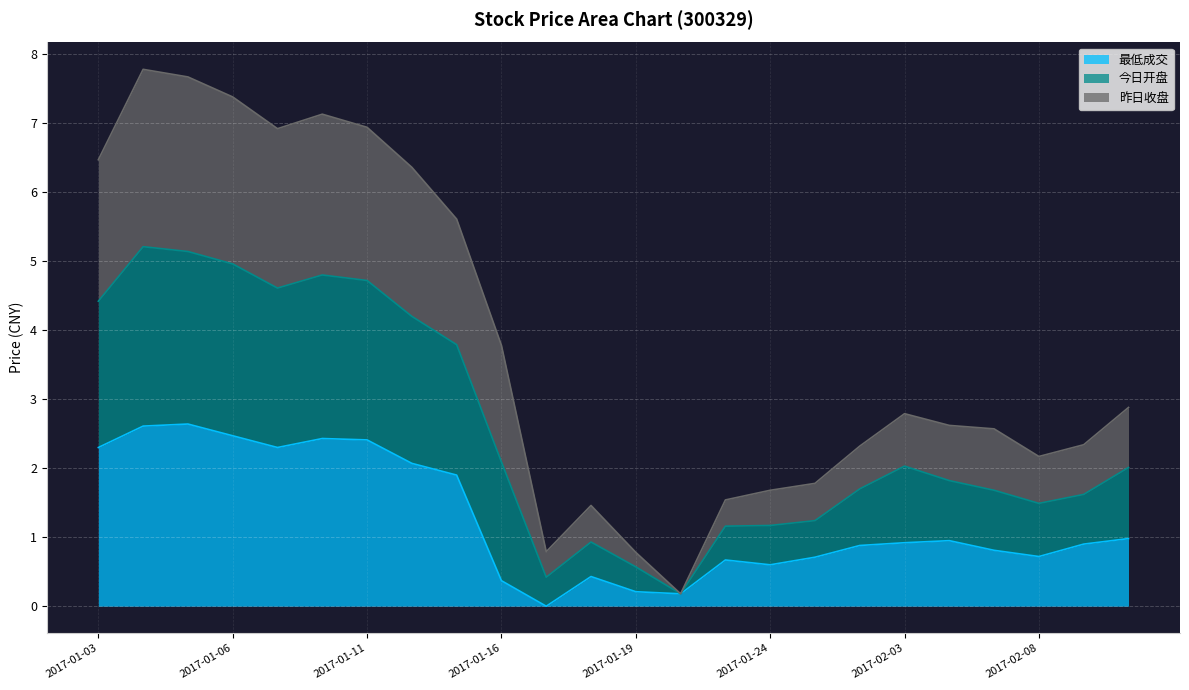

What is the label of the 7th point from the right?

2017-01-26